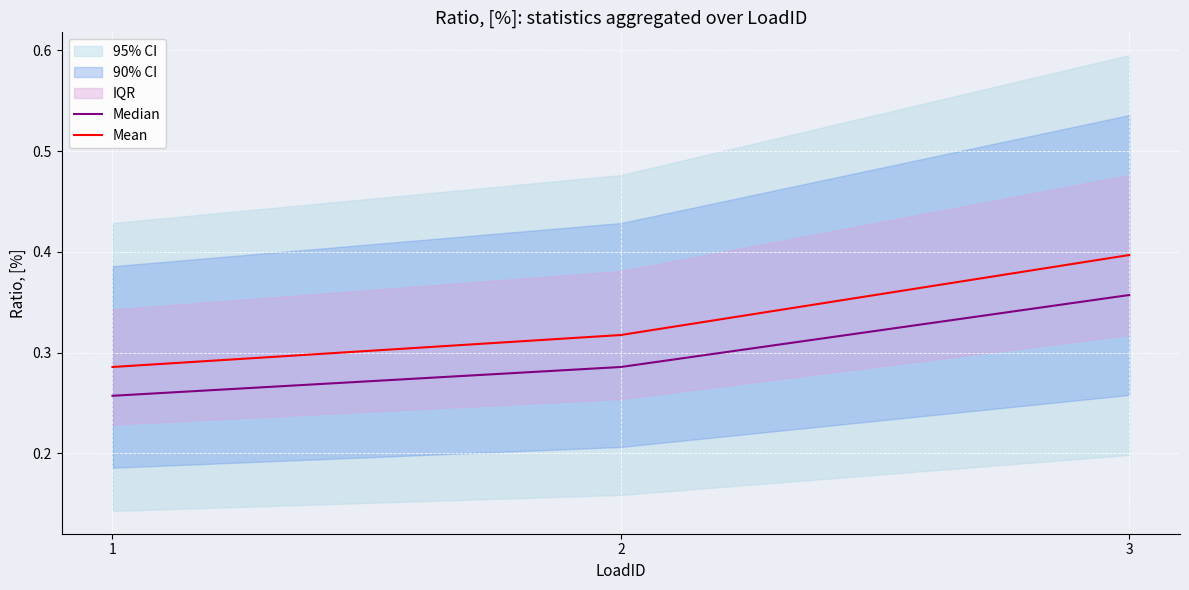

Reading left to right, extract all data points from this chart.

Median: 1=0.3	2=0.3	3=0.4
Mean: 1=0.3	2=0.3	3=0.4